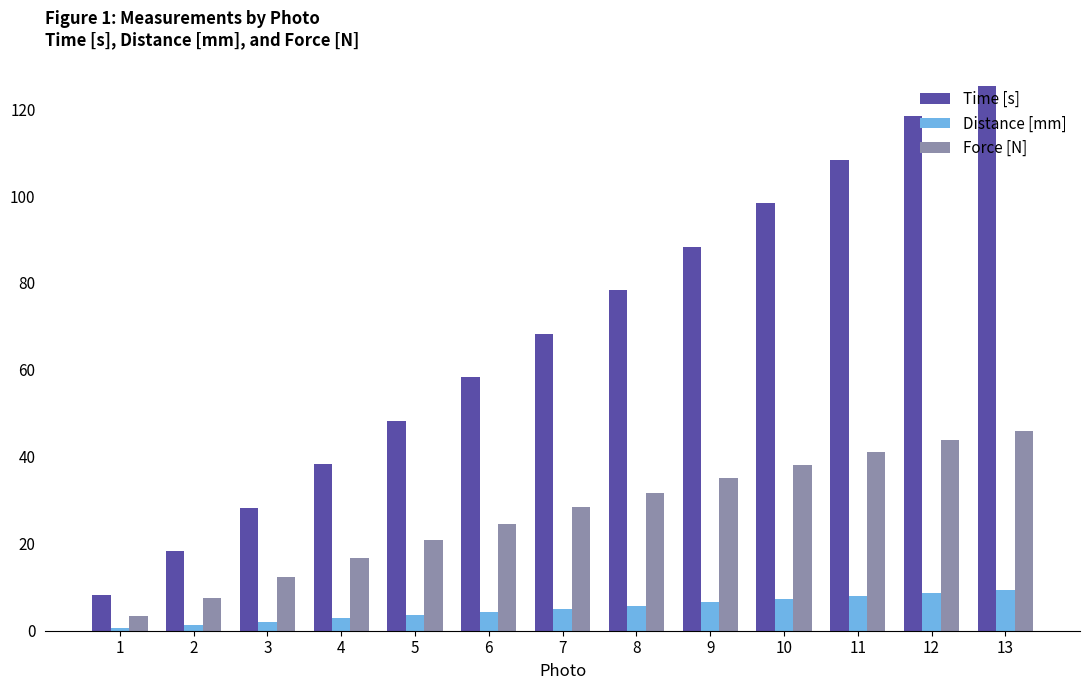

Reading left to right, extract all data points from this chart.

Time [s]: 1=8.3	2=18.3	3=28.3	4=38.3	5=48.3	6=58.3	7=68.3	8=78.3	9=88.3	10=98.3	11=108.3	12=118.3	13=125.3
Distance [mm]: 1=0.6	2=1.4	3=2.1	4=2.8	5=3.6	6=4.3	7=5.1	8=5.8	9=6.5	10=7.3	11=8.0	12=8.7	13=9.3
Force [N]: 1=3.3	2=7.6	3=12.3	4=16.7	5=20.9	6=24.6	7=28.4	8=31.7	9=35.0	10=38.1	11=41.0	12=43.9	13=45.8